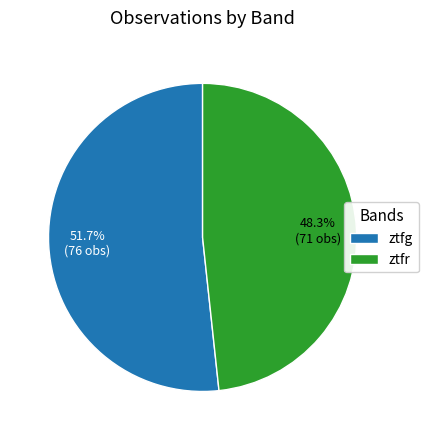

How many slices are in this pie chart?

2